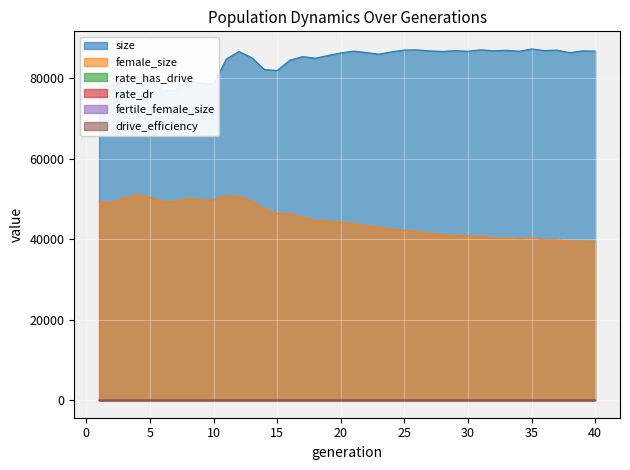

True or false: rate_dr and female_size cross at least once.

False